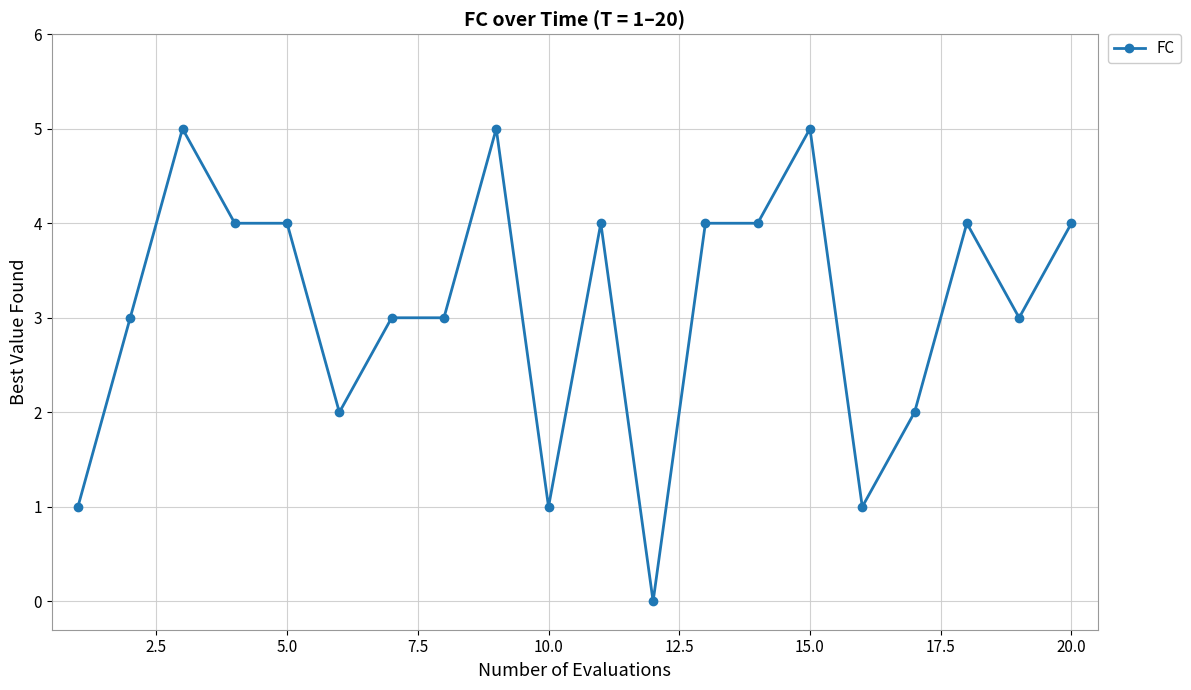

What is the value of the 10th point from the left?

1